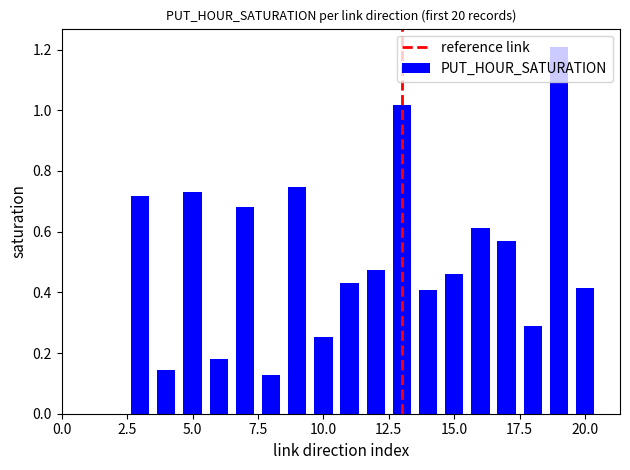

What is the greatest value displayed?

1.2